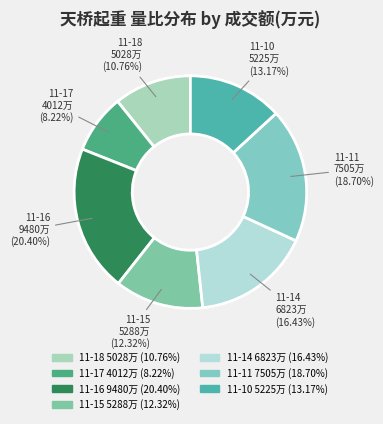

Count the number of slices in the pie.

7